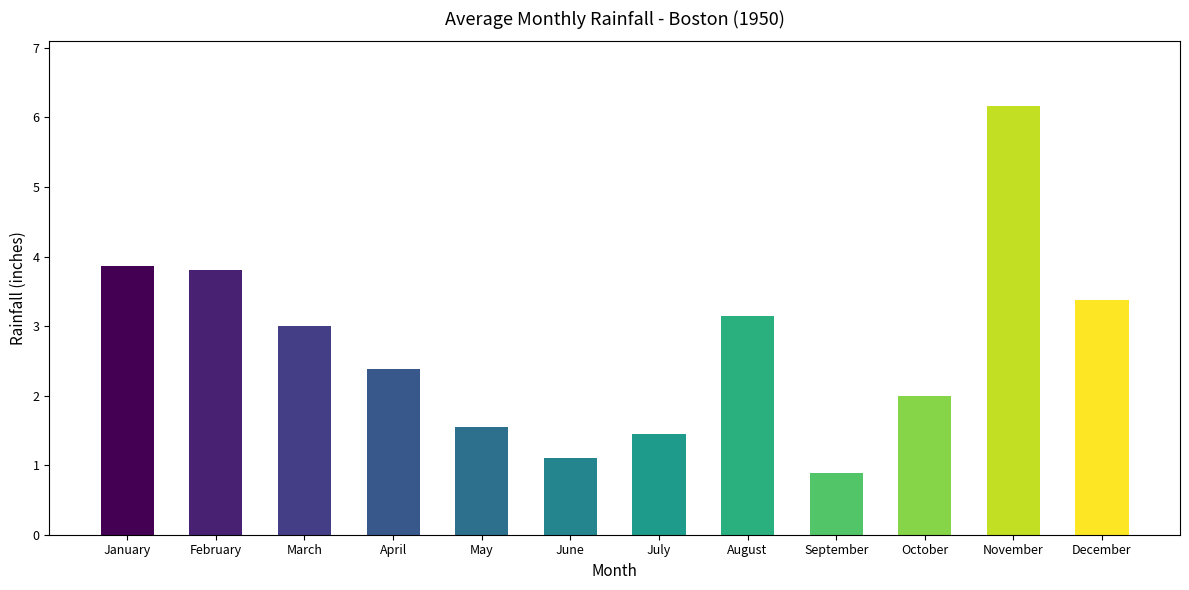

What is the value of the 5th bar from the left?

1.6